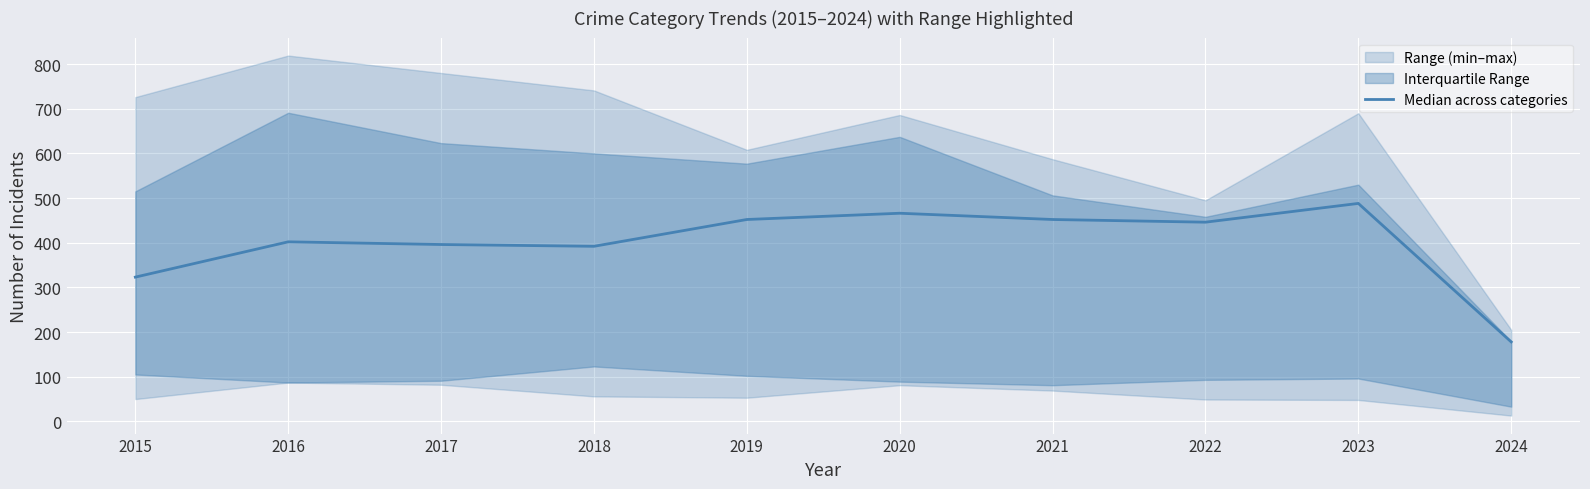

At which label is the value closest to 333?

2015